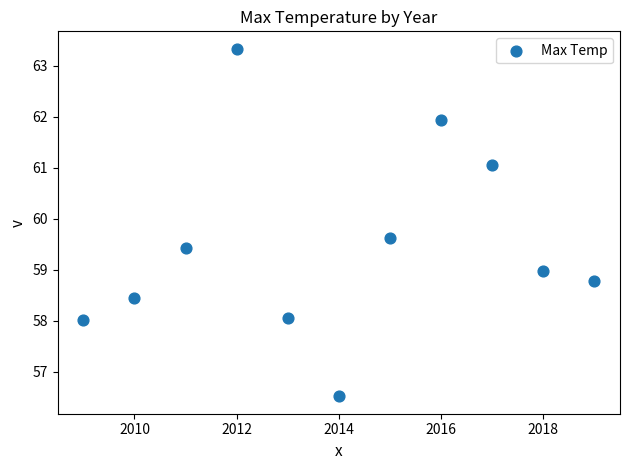

What is the average Y value?

59.5